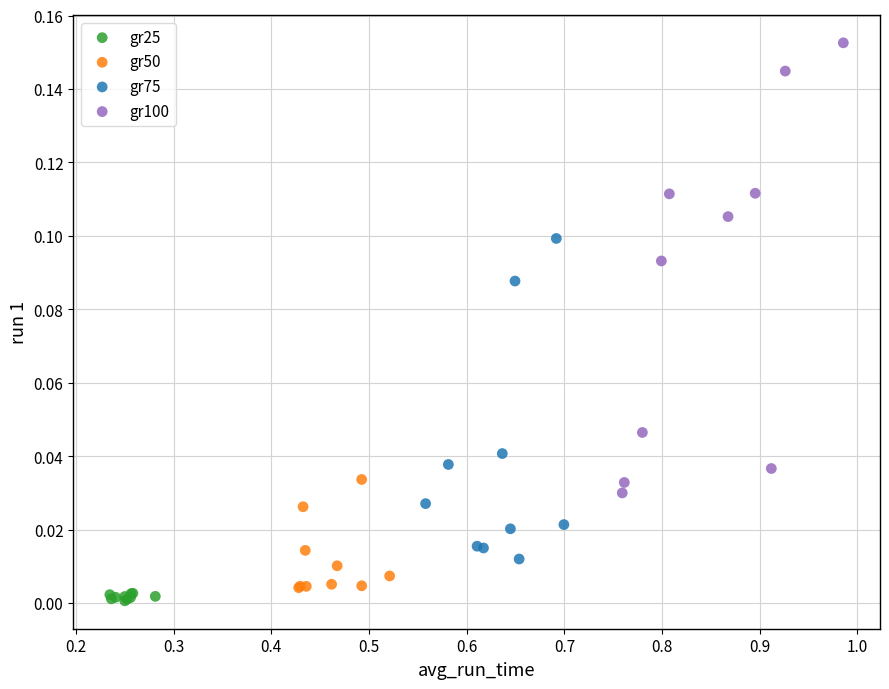

Which series reaches the maximum Y coordinate?

gr100